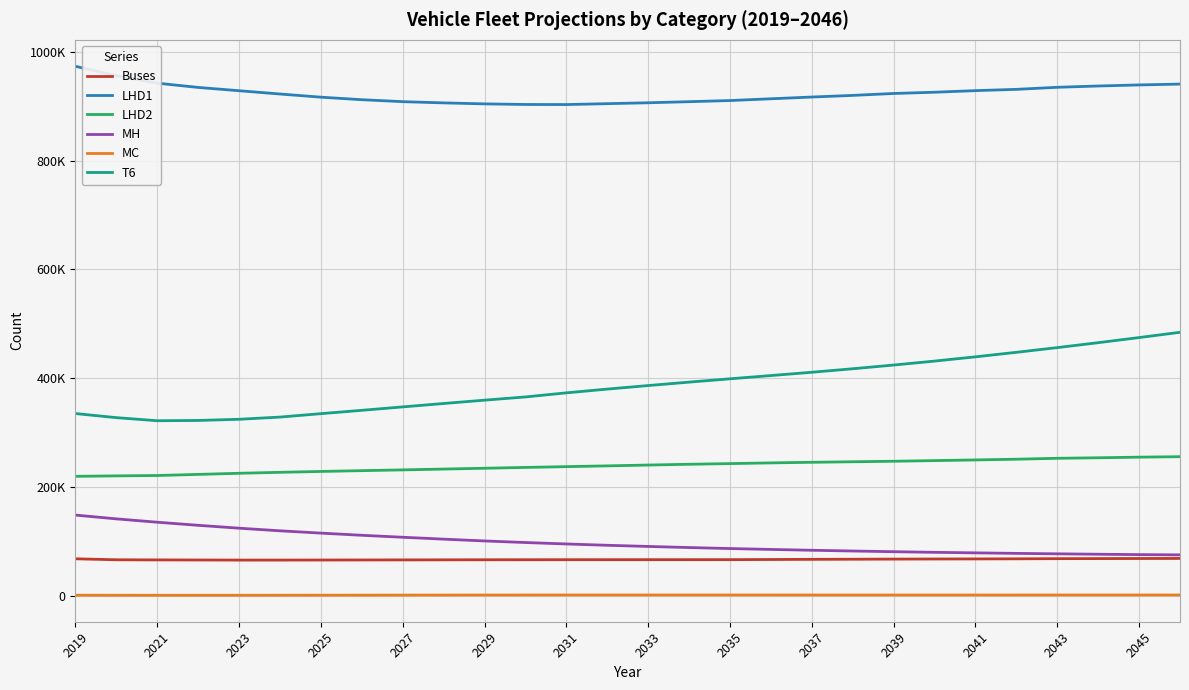

Does the chart display data point markers on the line(s)?

No